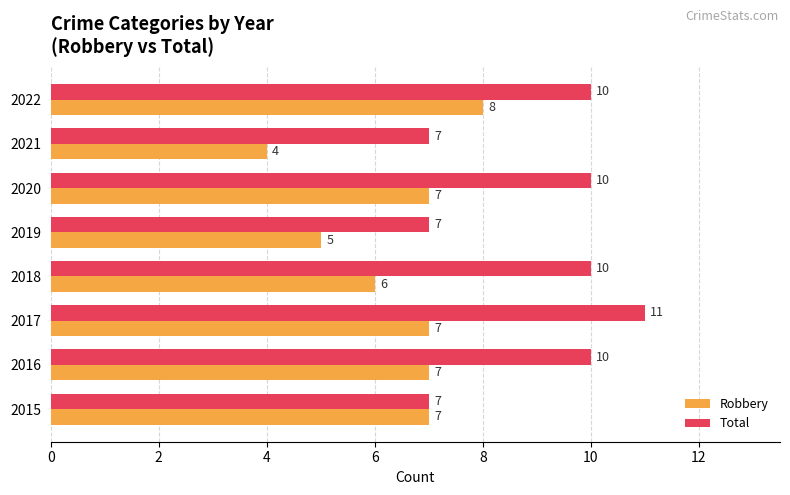

List the series in order of their peak value, lowest first.

Robbery, Total